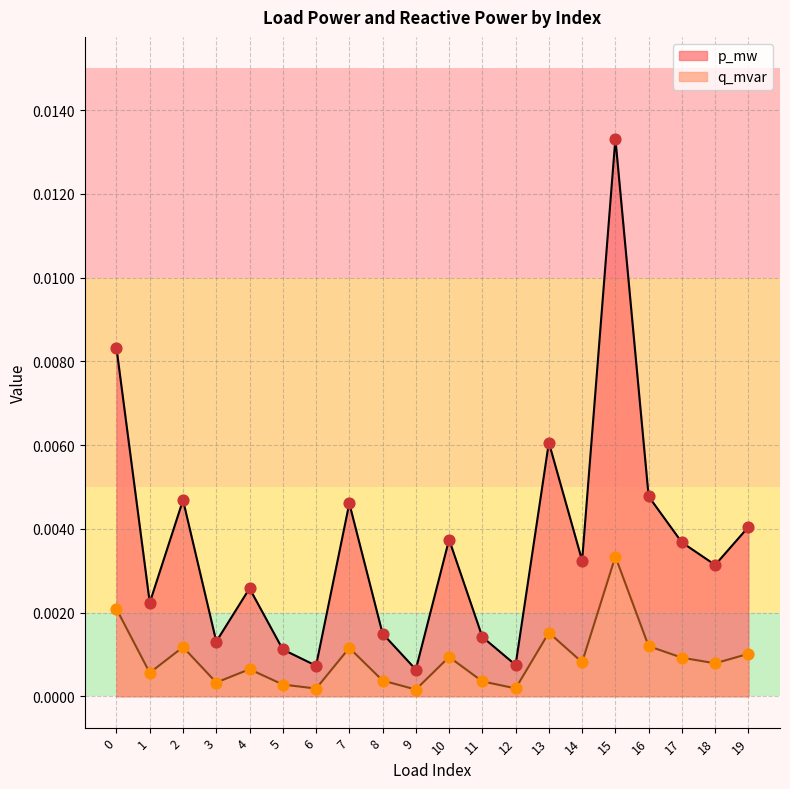

What are all the series names shown in the legend?

p_mw, q_mvar